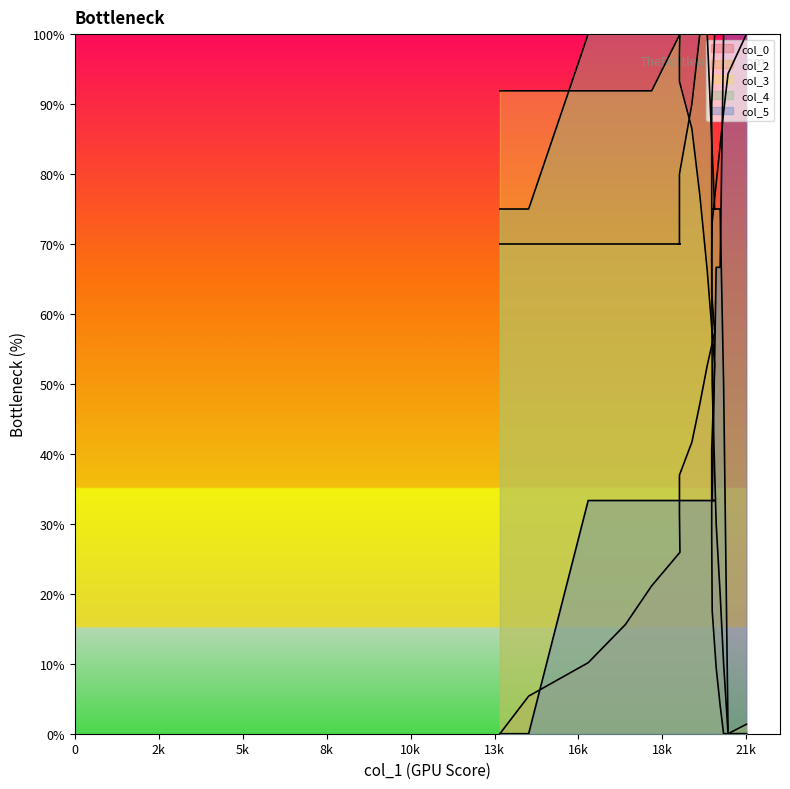

True or false: col_4 has more than 1 interior local peaks.

False